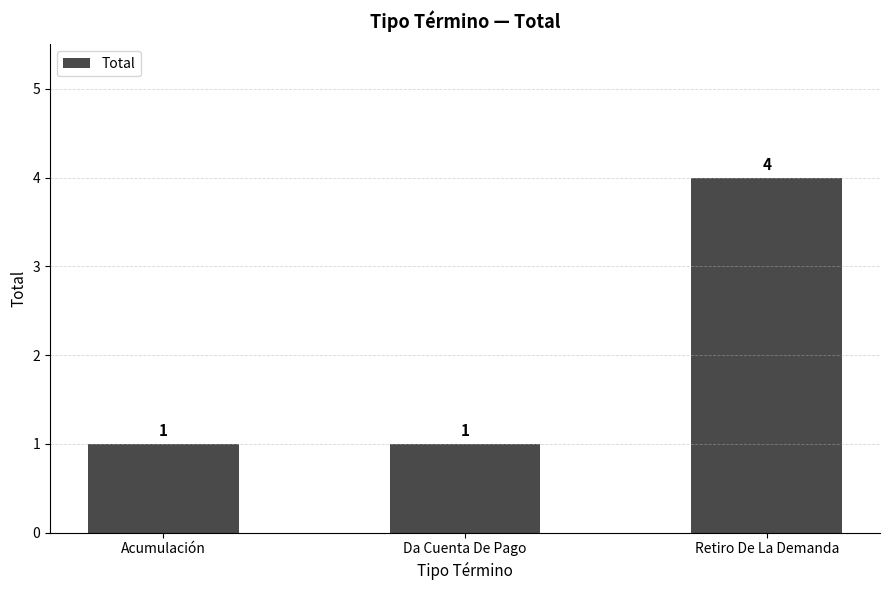

What is the sum of all values?

6